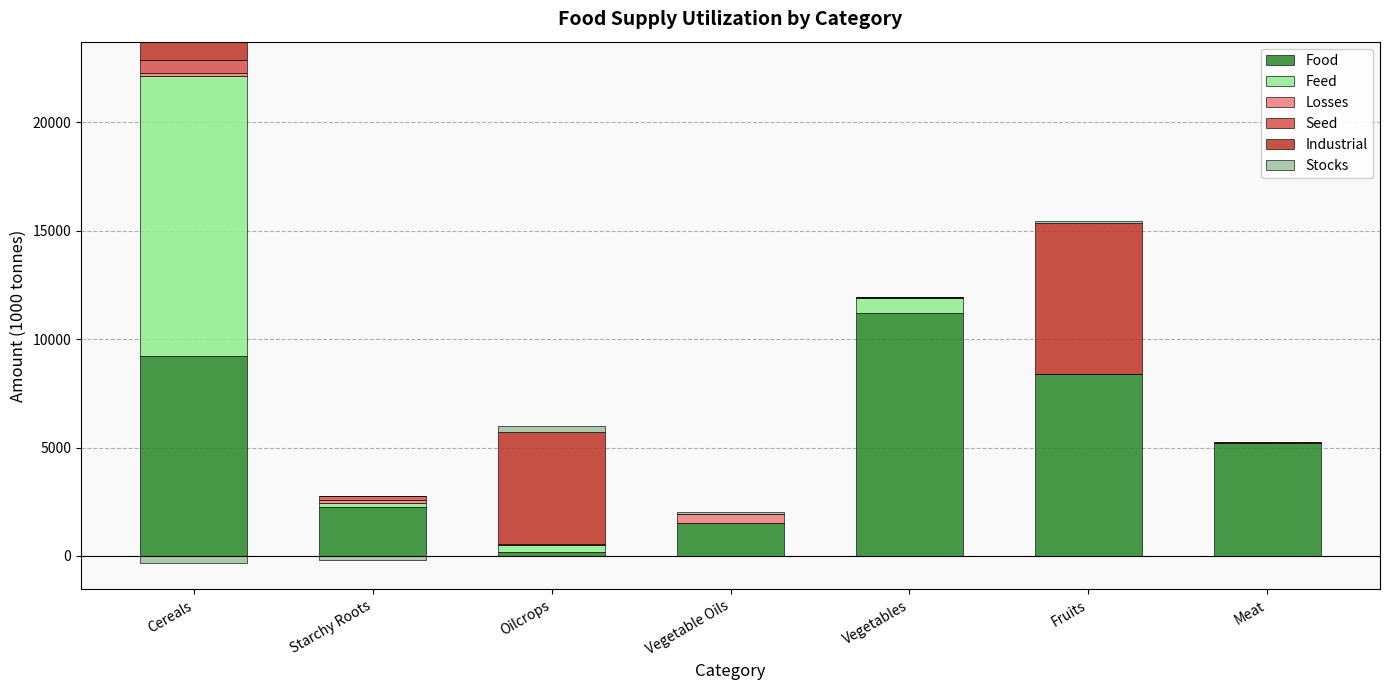

At which category is the sum across all series the highest?

Cereals